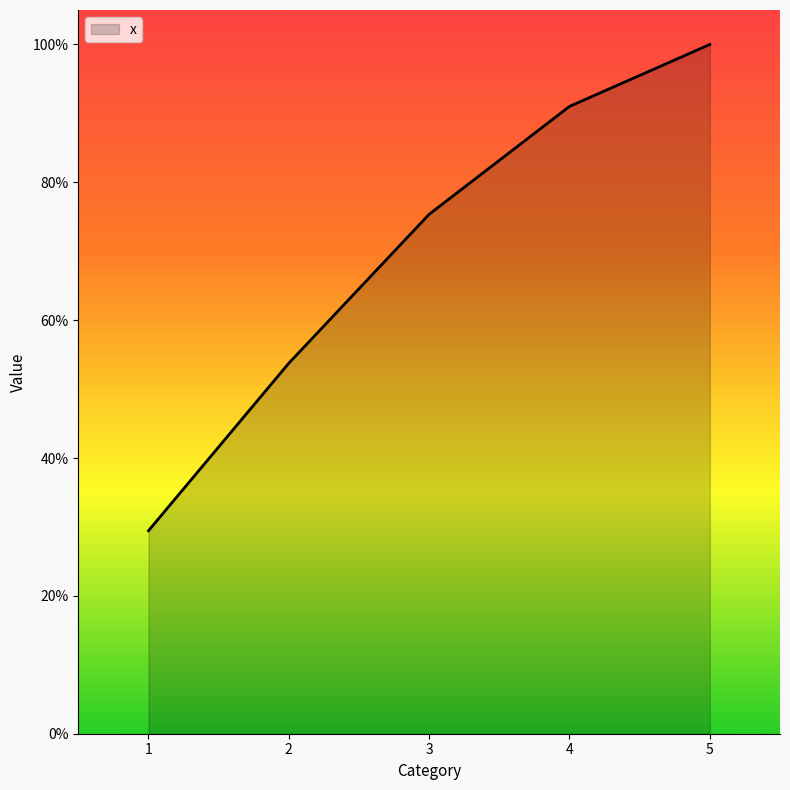

Rank the categories by value from lowest to highest.

1, 2, 3, 4, 5